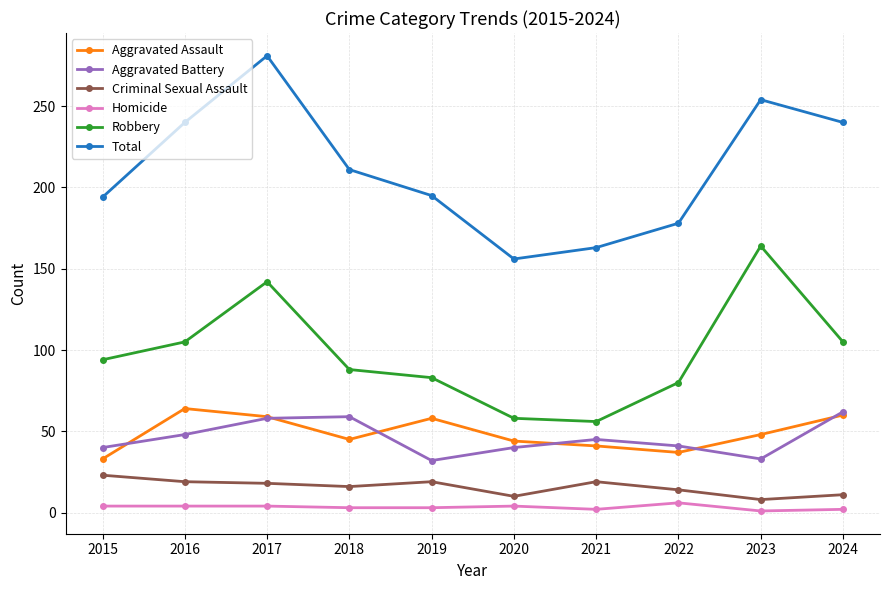

Rank the series at 2015 from lowest to highest value.

Homicide, Criminal Sexual Assault, Aggravated Assault, Aggravated Battery, Robbery, Total